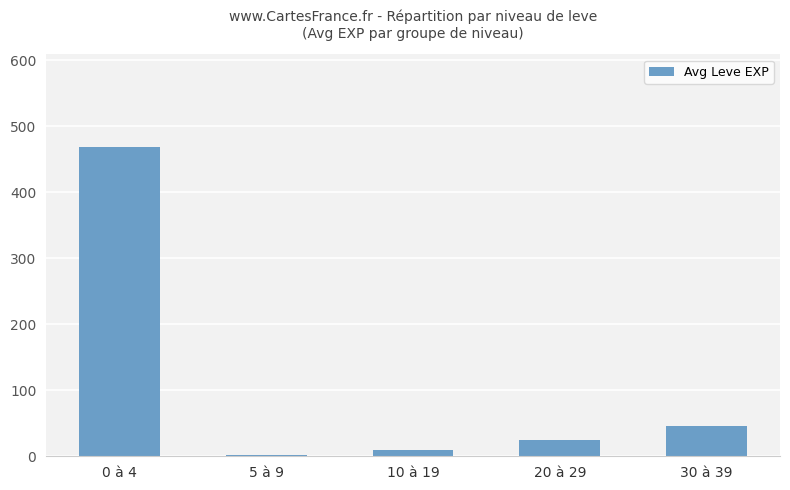

How many data points are above 24?

3